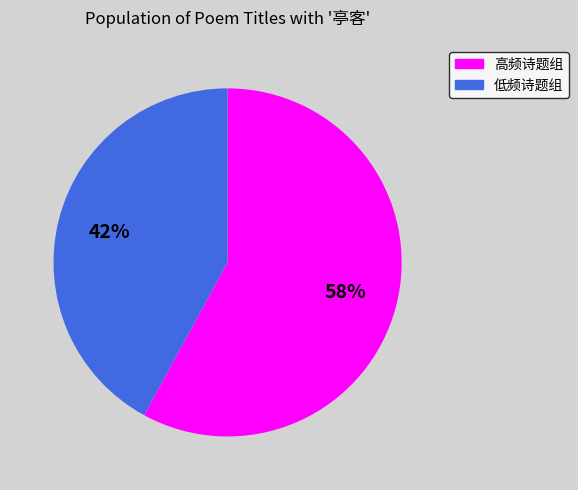

Is there a majority slice in this chart?

Yes